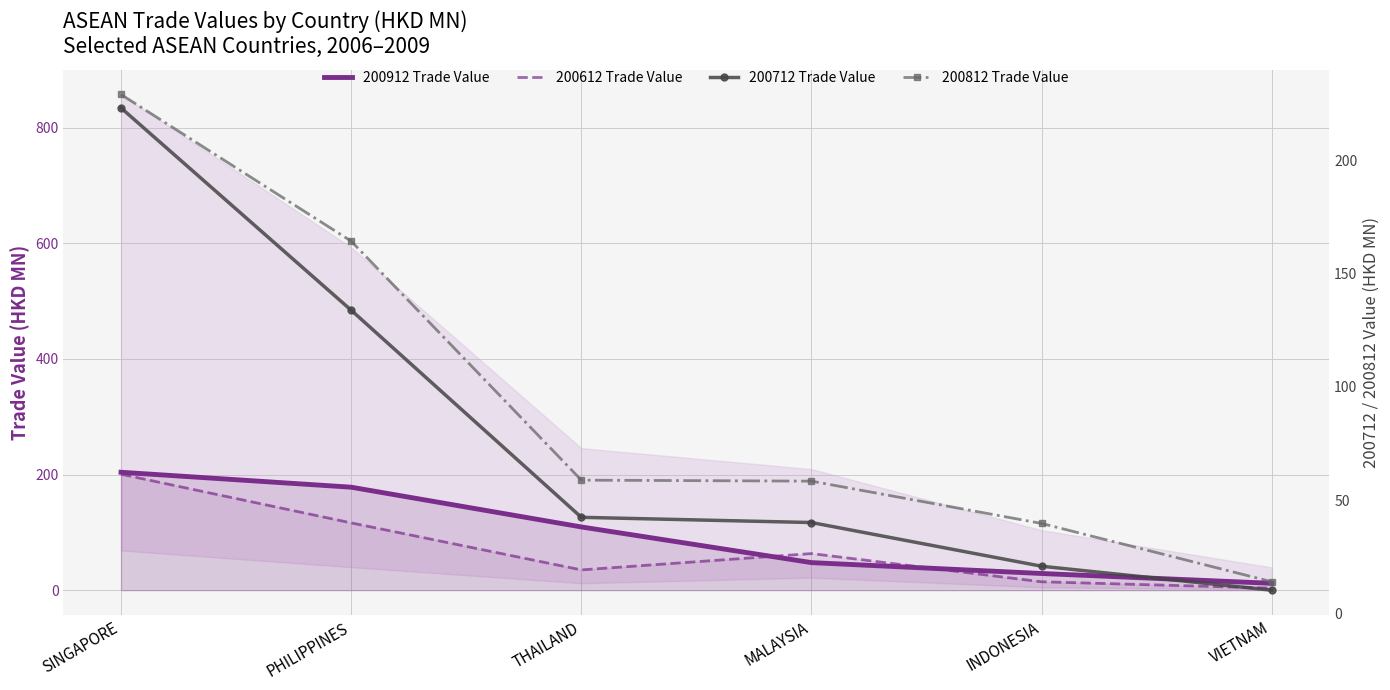

What is the sum of the 200912 Trade Value values at THAILAND and SINGAPORE?

313.3